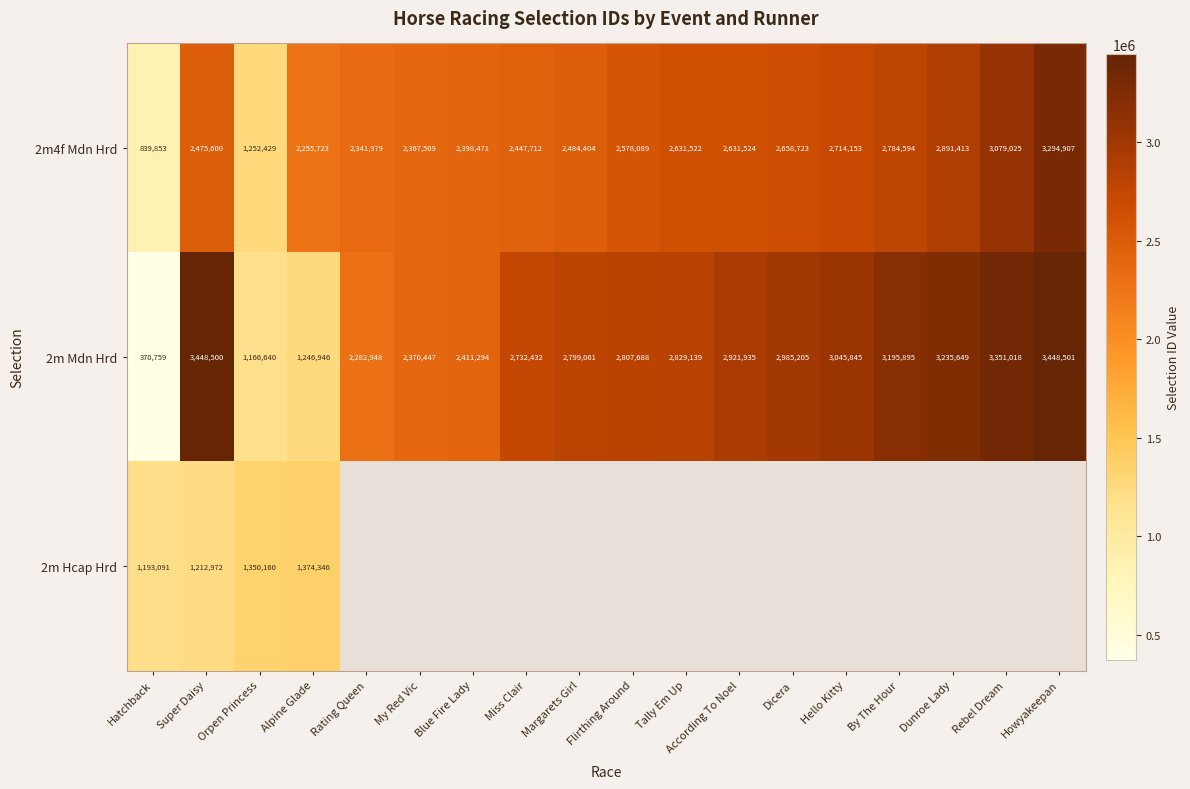

Rank the categories by 2m Mdn Hrd value from lowest to highest.

Hatchback, Orpen Princess, Alpine Glade, Rating Queen, My Red Vic, Blue Fire Lady, Miss Clair, Margarets Girl, Flirthing Around, Tally Em Up, According To Noel, Dicera, Hello Kitty, By The Hour, Dunroe Lady, Rebel Dream, Super Daisy, Howyakeepan